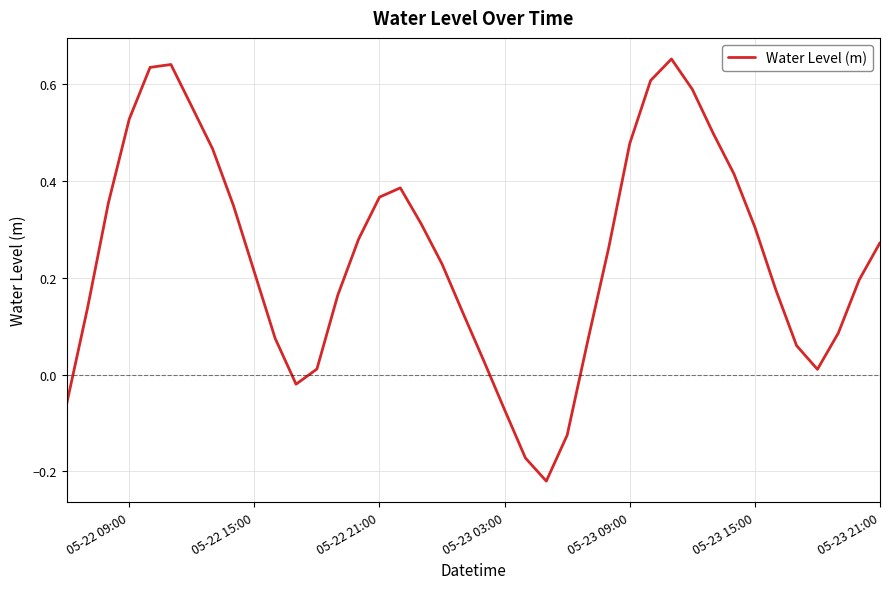

What is the difference between the maximum and minimum values?

0.9